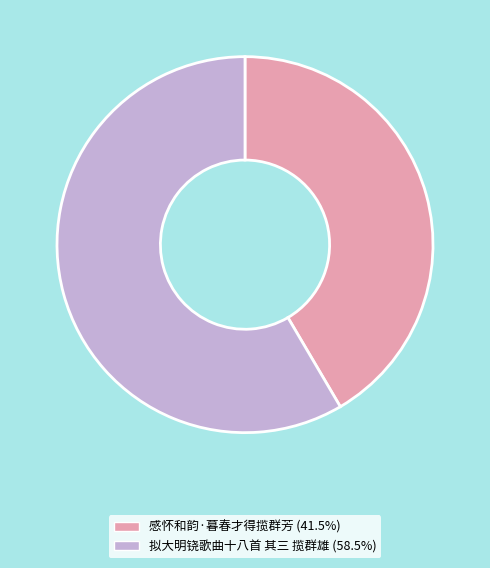

Which category has the biggest portion of the pie?

拟大明铙歌曲十八首 其三 揽群雄